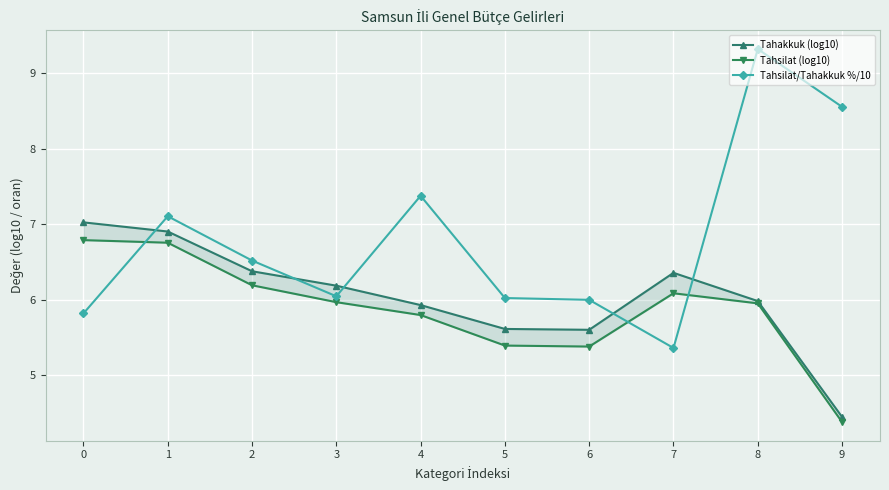

In Tahakkuk (log10), how many points are lower than both neighbors (excluding endpoints)?

1